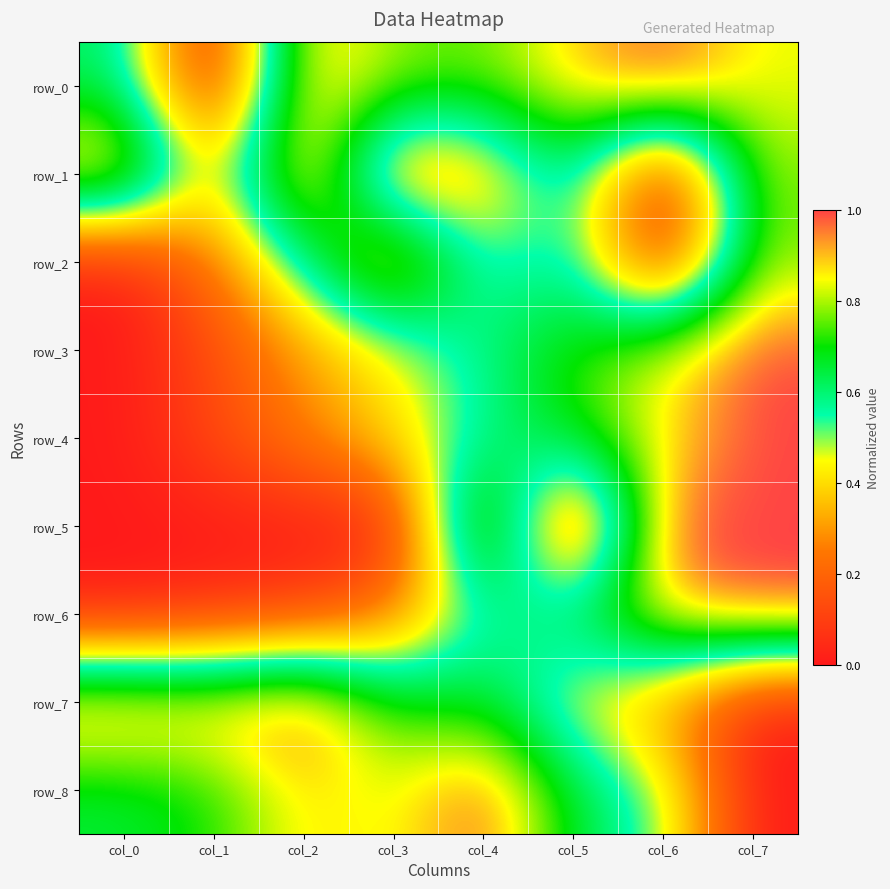

What is the total value across all series at col_7?

6.4